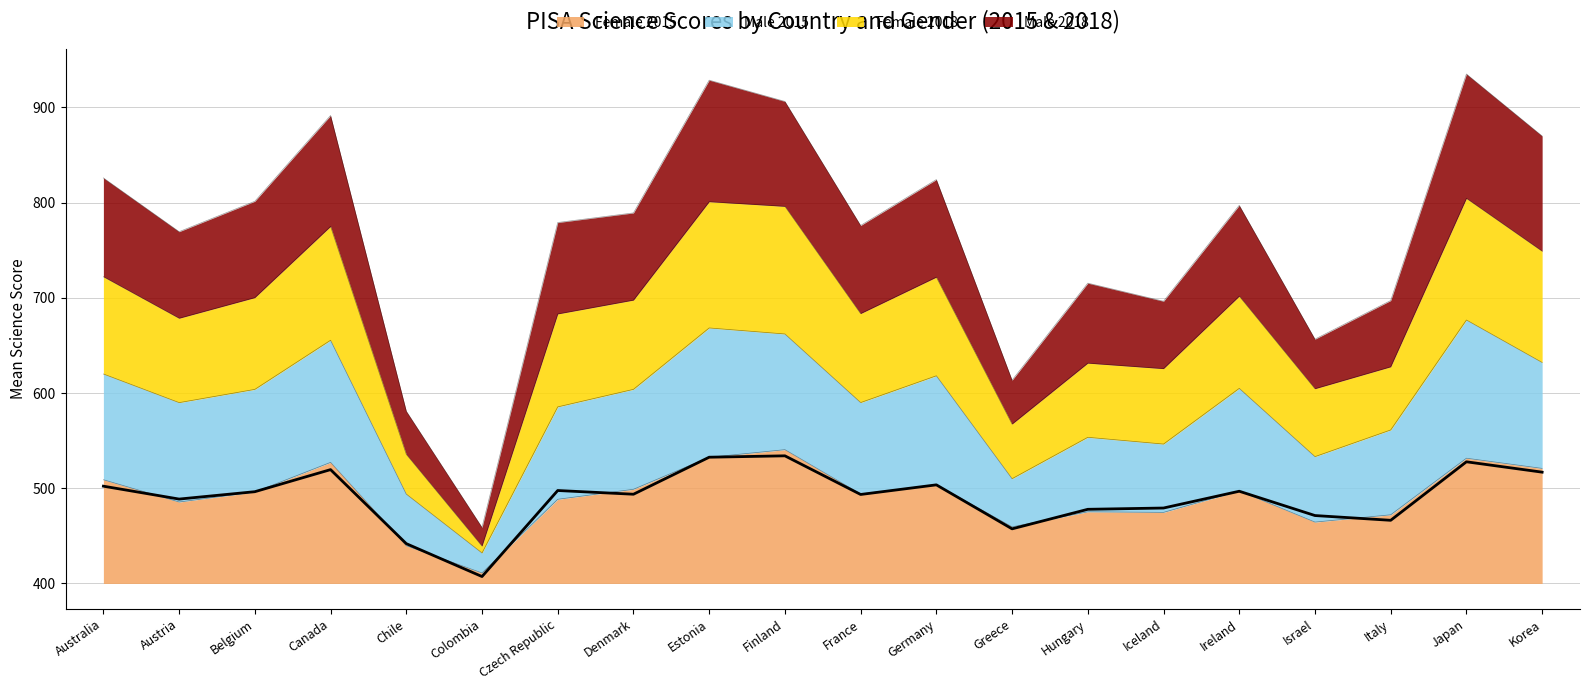

Reading left to right, extract all data points from this chart.

Australia=502.2	Austria=488.6	Belgium=496.4	Canada=519.6	Chile=441.8	Colombia=407.3	Czech Republic=497.6	Denmark=493.7	Estonia=532.6	Finland=534.0	France=493.5	Germany=503.6	Greece=457.4	Hungary=477.9	Iceland=479.2	Ireland=496.9	Israel=471.3	Italy=466.3	Japan=527.8	Korea=516.9